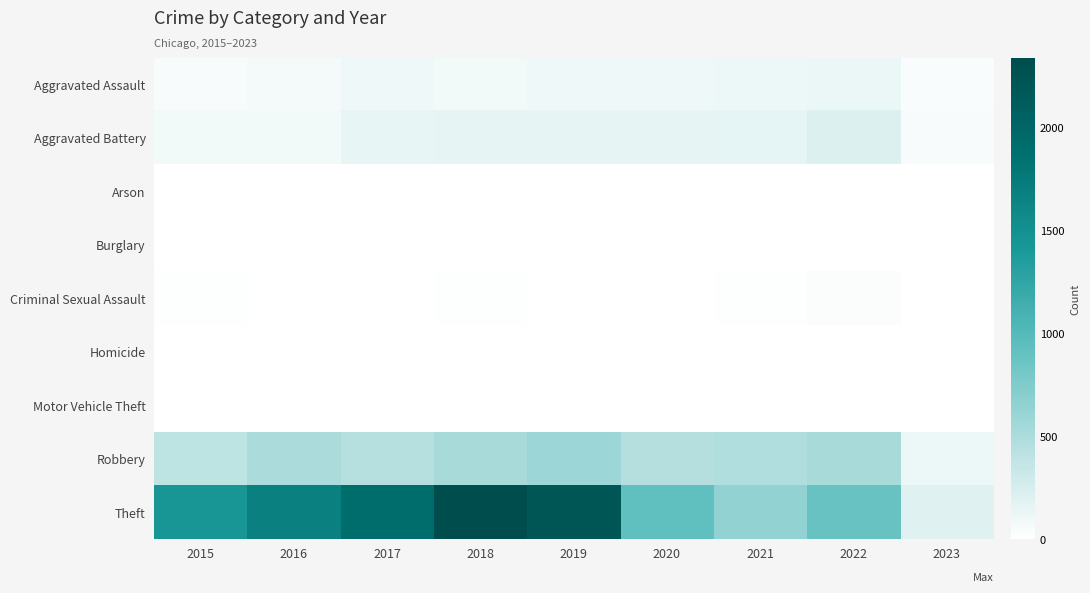

At how many categories does at least one series exceed 1361?

5